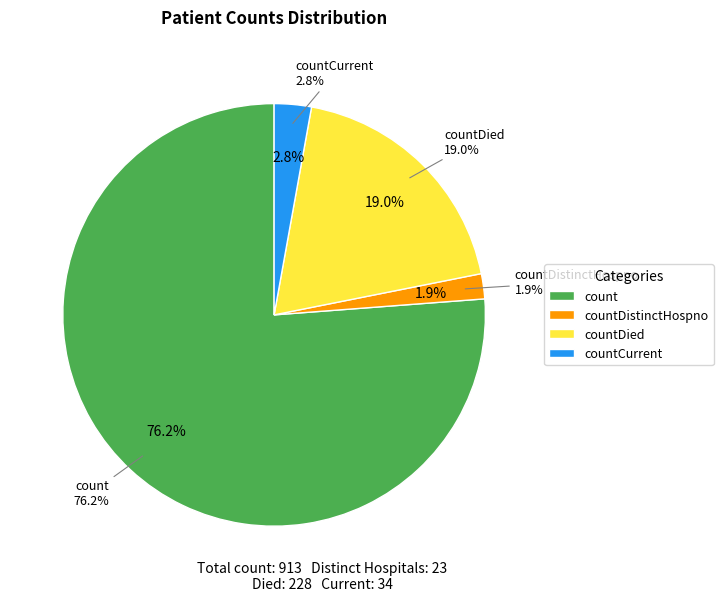

Is there any slice that represents more than half of the pie?

Yes